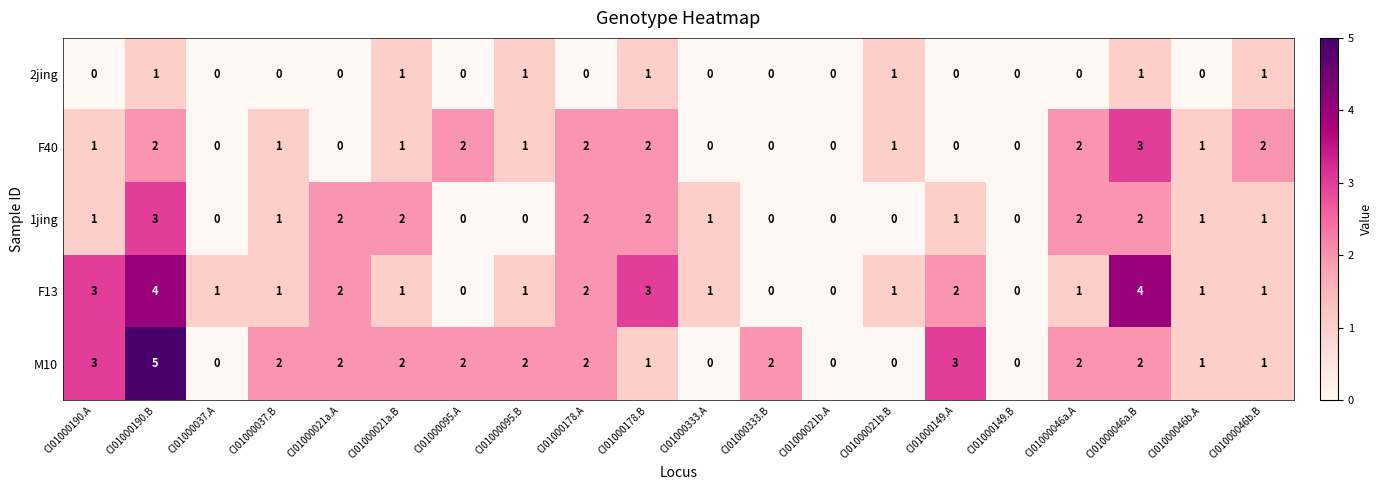

Which series has the widest spread of values?

M10